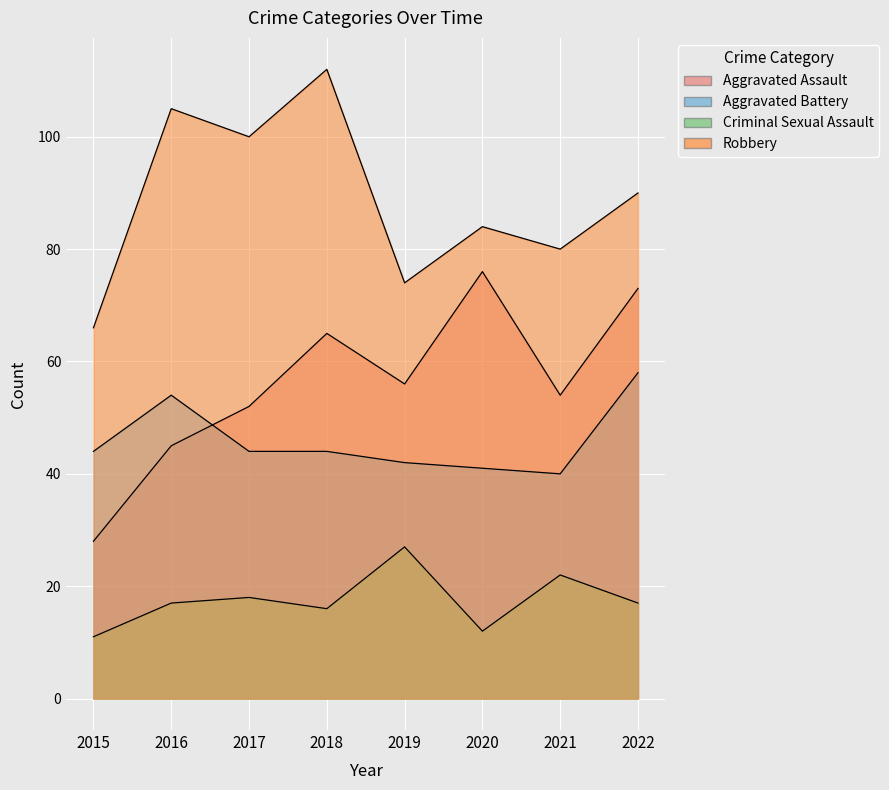

Rank the categories by Criminal Sexual Assault value from highest to lowest.

2019, 2021, 2017, 2016, 2022, 2018, 2020, 2015